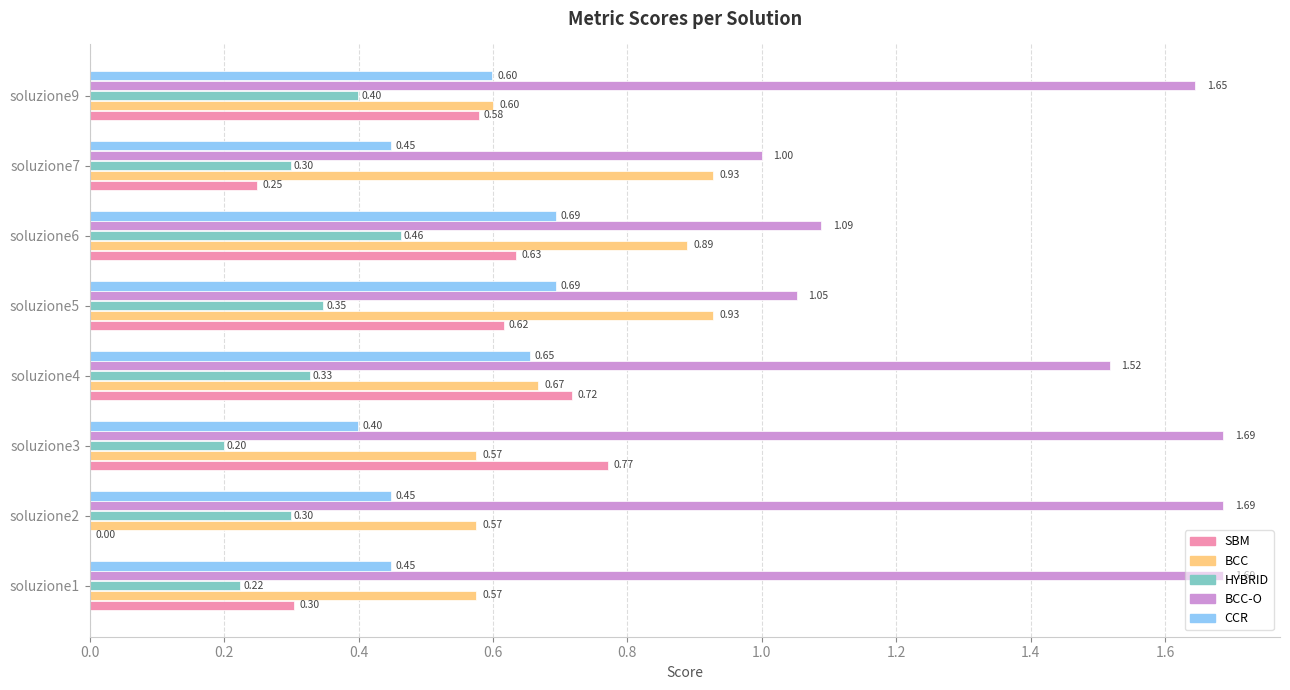

What is the sum of the SBM values at soluzione4 and soluzione7?

1.0